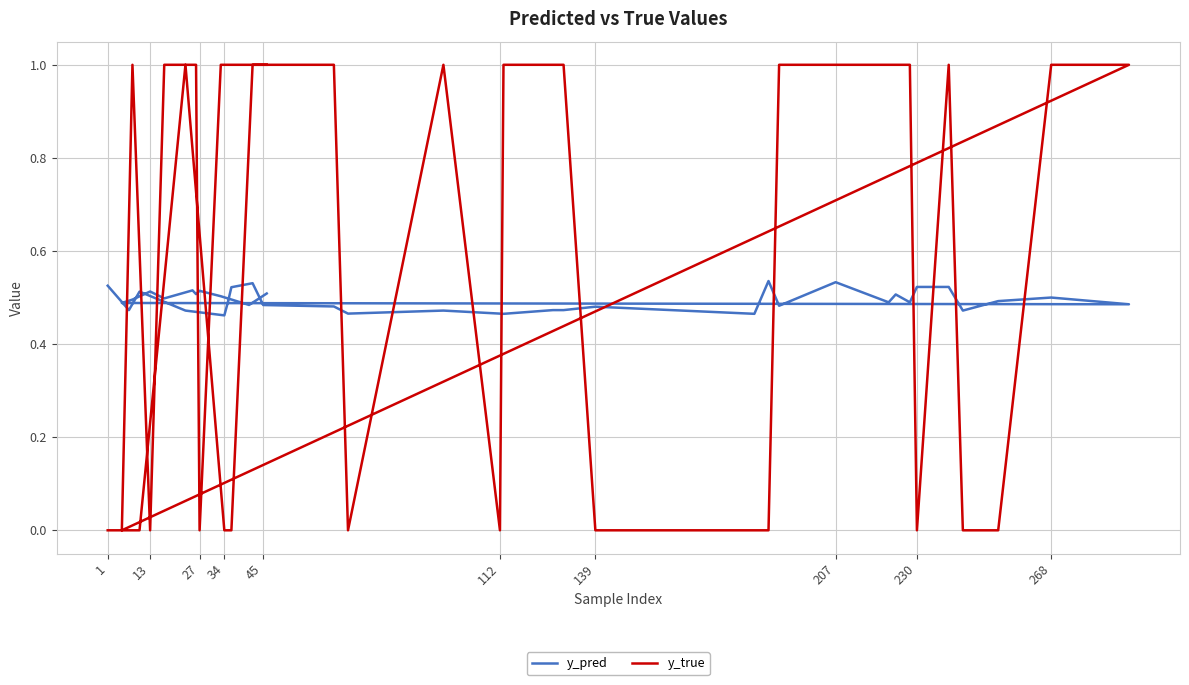

Does the chart display data point markers on the line(s)?

No